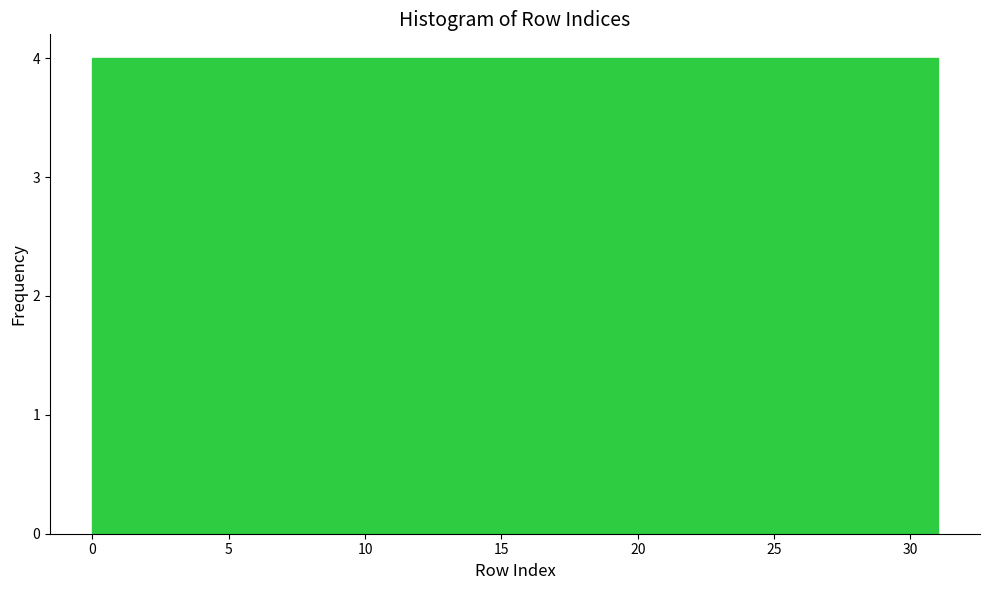

Reading left to right, transcribe this chart: for each bar, give the range it covers on the x-axis and its height. Neither the bar edges nor the heights are printed on the chart, so give them approximately, as read against the axes.

0.0 to 4.0: 4
4.0 to 8.0: 4
8.0 to 11.5: 4
11.5 to 15.5: 4
15.5 to 19.5: 4
19.5 to 23.5: 4
23.5 to 27.0: 4
27.0 to 31.0: 4